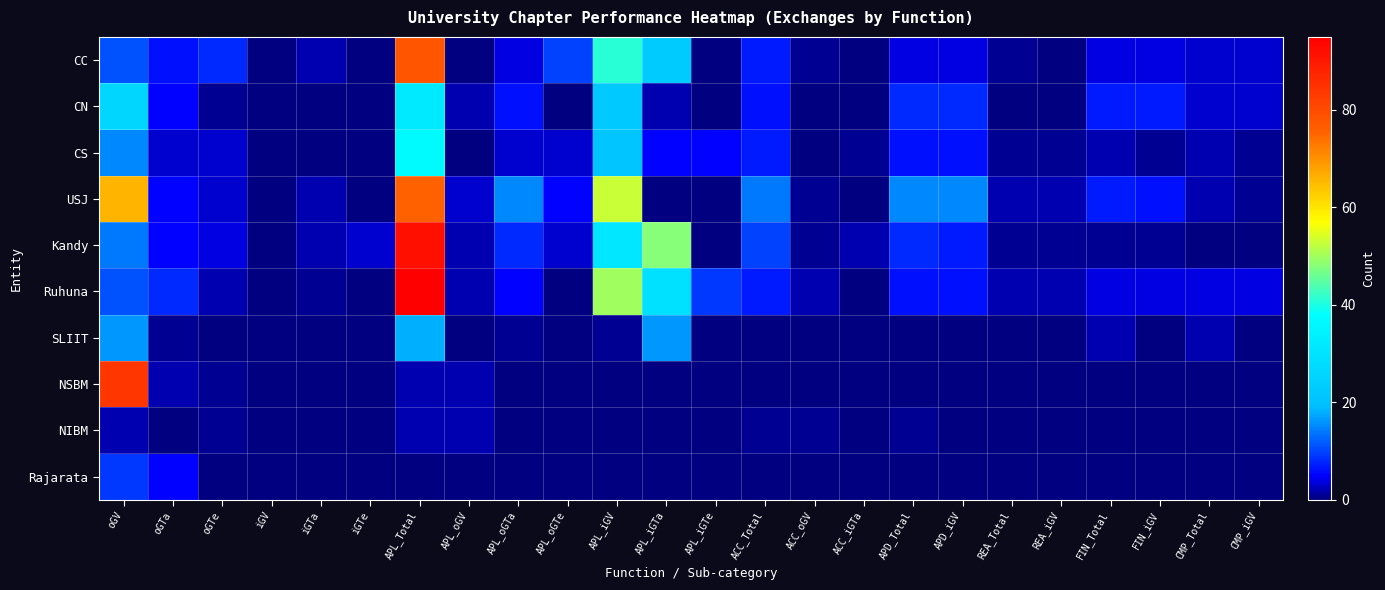

Which category has the lowest value across all series?

iGV